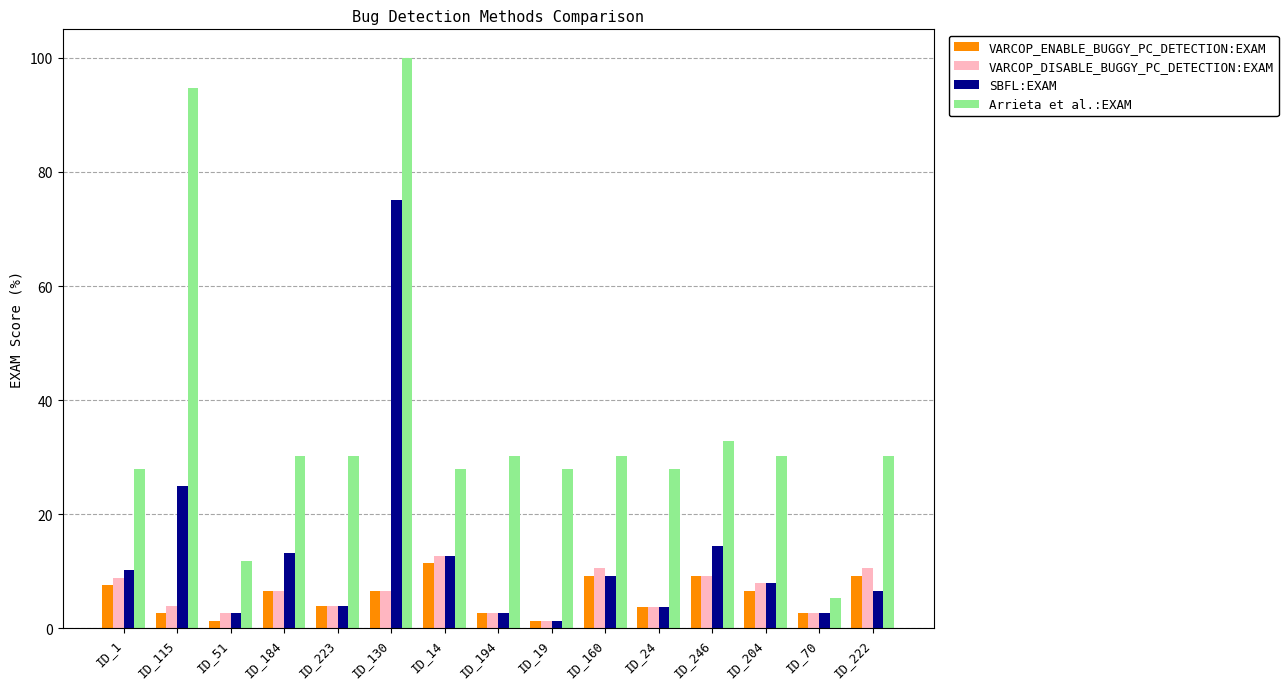

What is the label of the 15th bar from the left?

ID_222